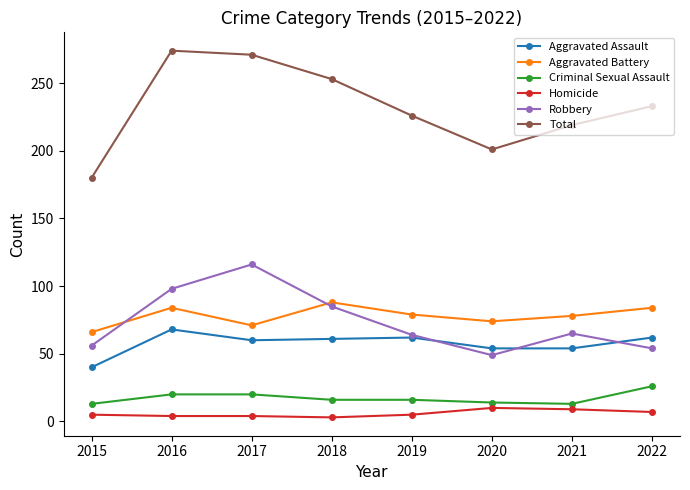

What is the difference between the Robbery values at 2019 and 2015?

8